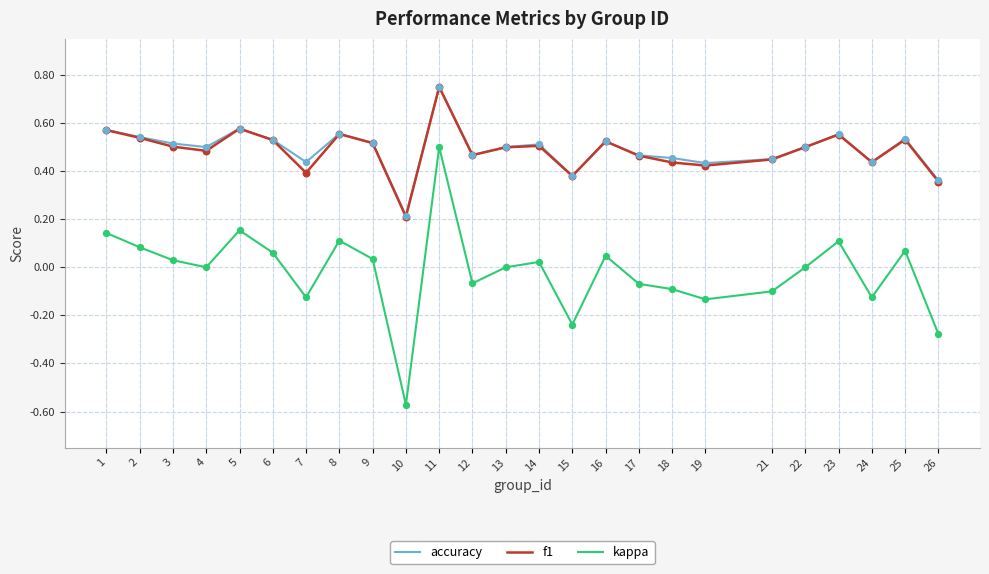

Is the value of f1 at 18 greater than the value of kappa at 8?

Yes